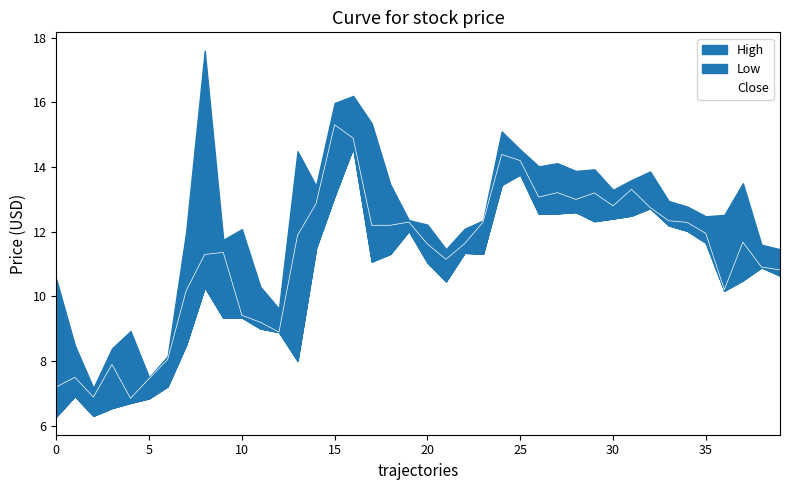

What is the approximate value at 9?

11.4